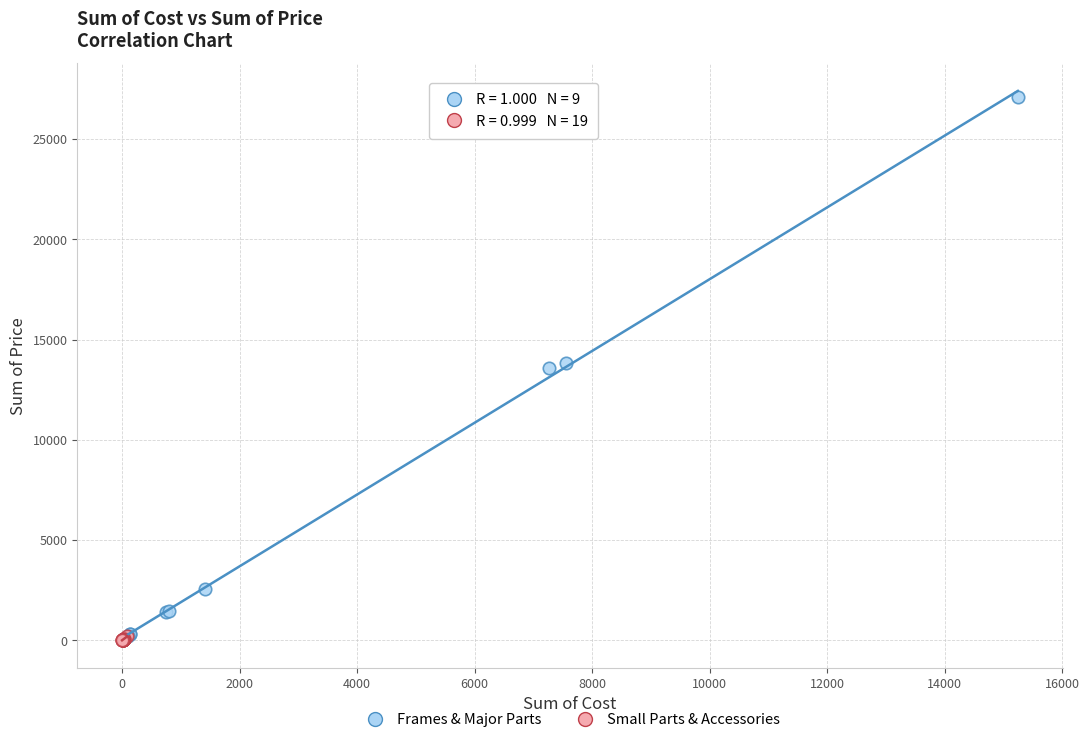

Which series has the largest Y range (max minus min)?

Frames & Major Parts